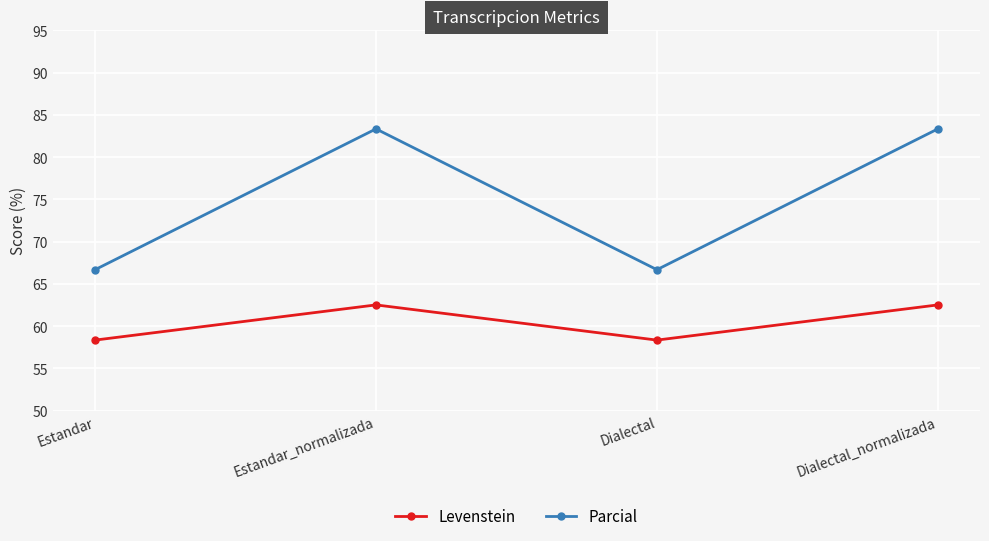

What is the minimum value for Levenstein?

58.3